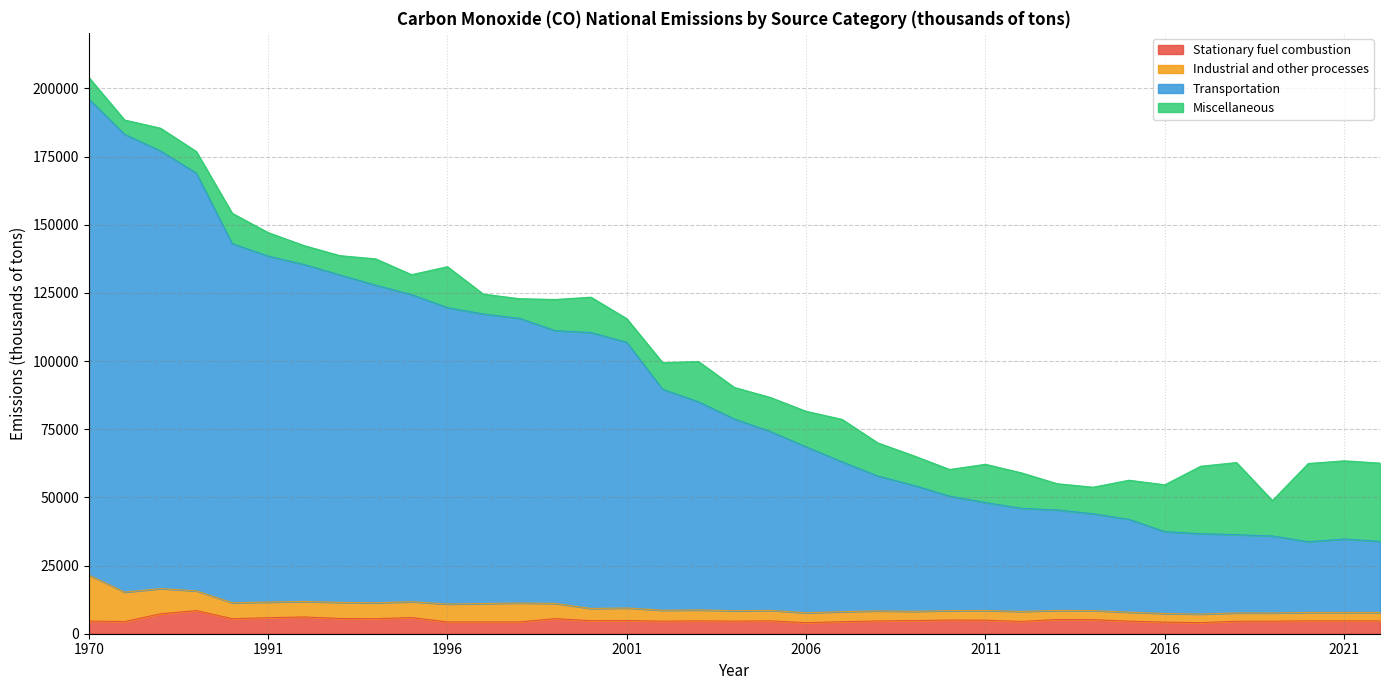

In Transportation, how many points are lower than both neighbors (excluding endpoints)?

1